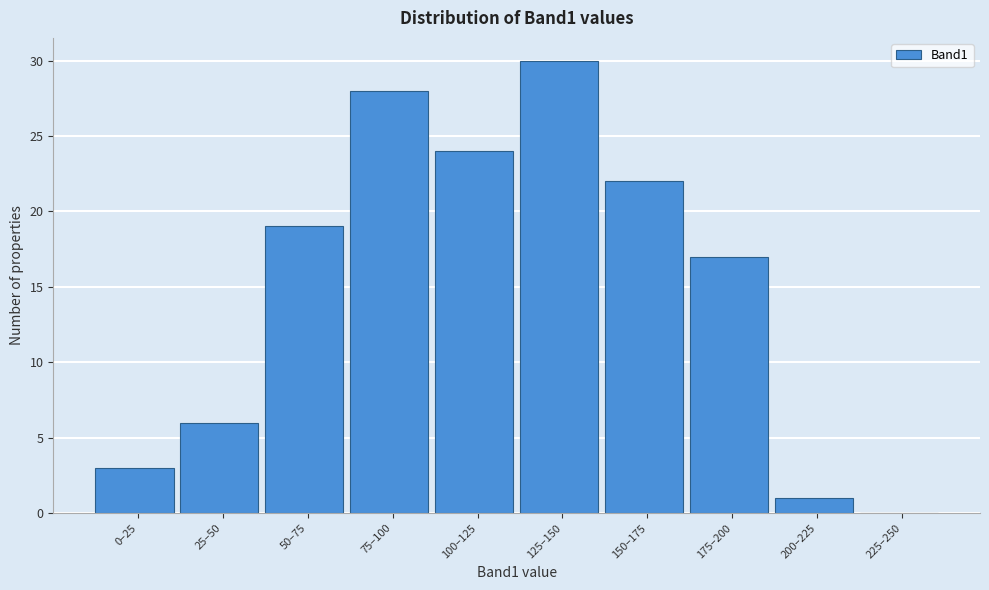

Reading left to right, what are all the values shown in this chart?

0–25=3	25–50=6	50–75=19	75–100=28	100–125=24	125–150=30	150–175=22	175–200=17	200–225=1	225–250=0